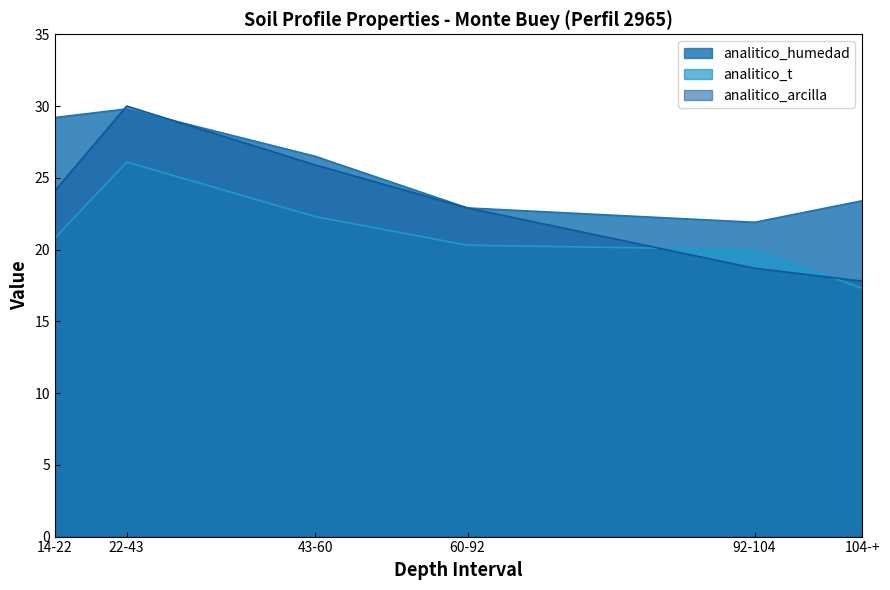

Where do analitico_t and analitico_arcilla first cross each other?

60-92 and 92-104